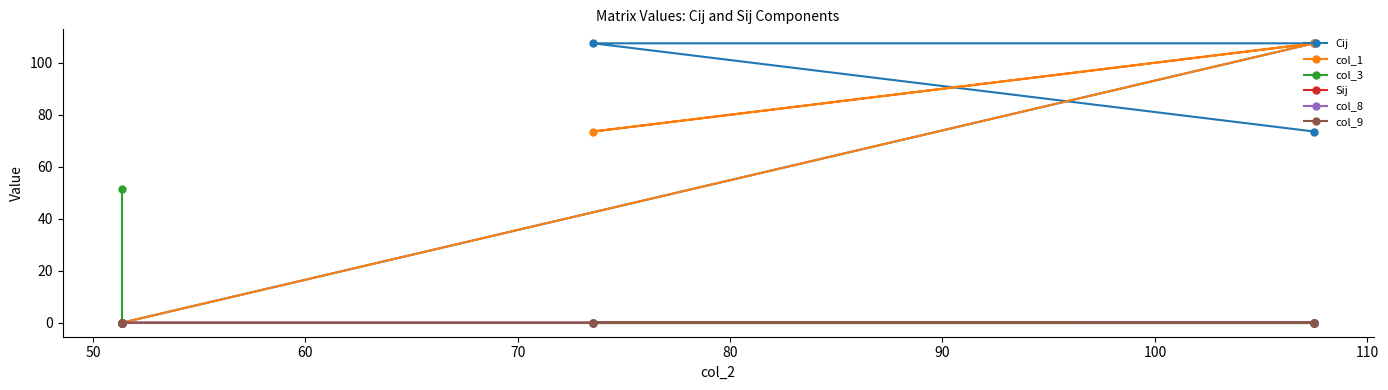

What is the greatest value displayed?

107.5